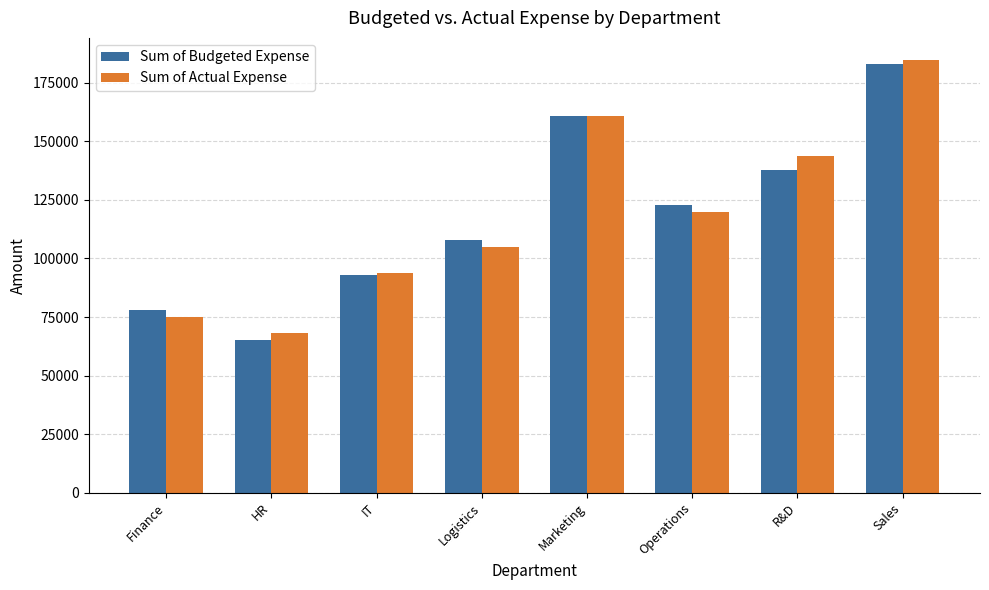

What is the spread (max minus min) of values at Operations?

3000